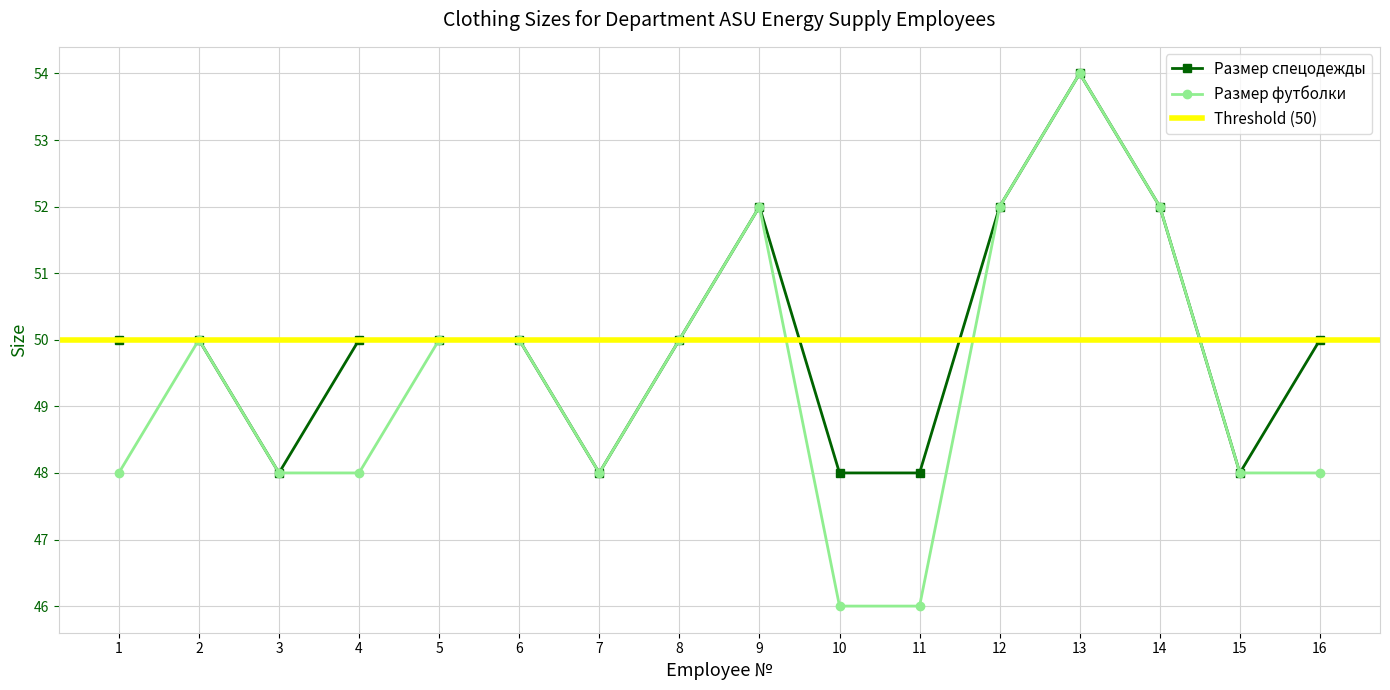

The value of Размер спецодежды at 14 is 89. True or false?

False